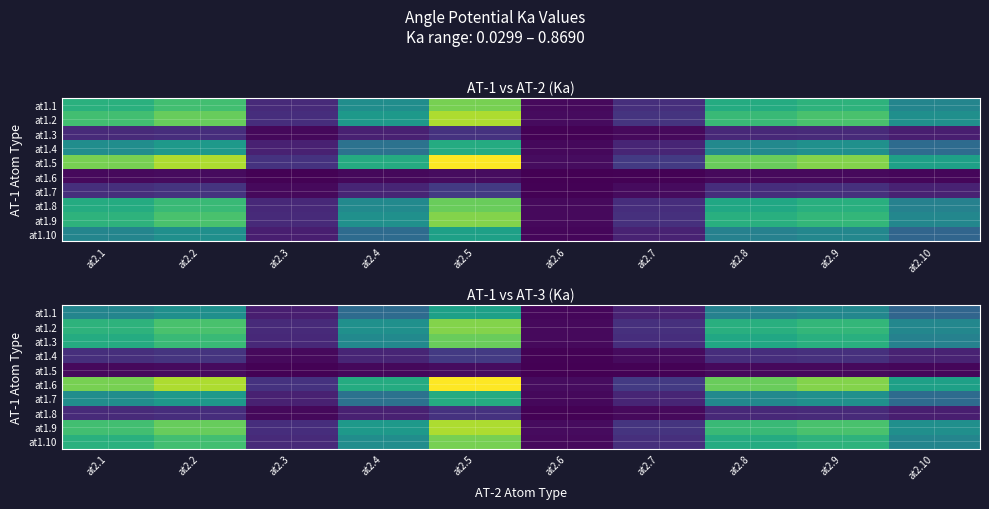

What is the difference between the at1.9 values at at2.10 and at2.7?

0.3